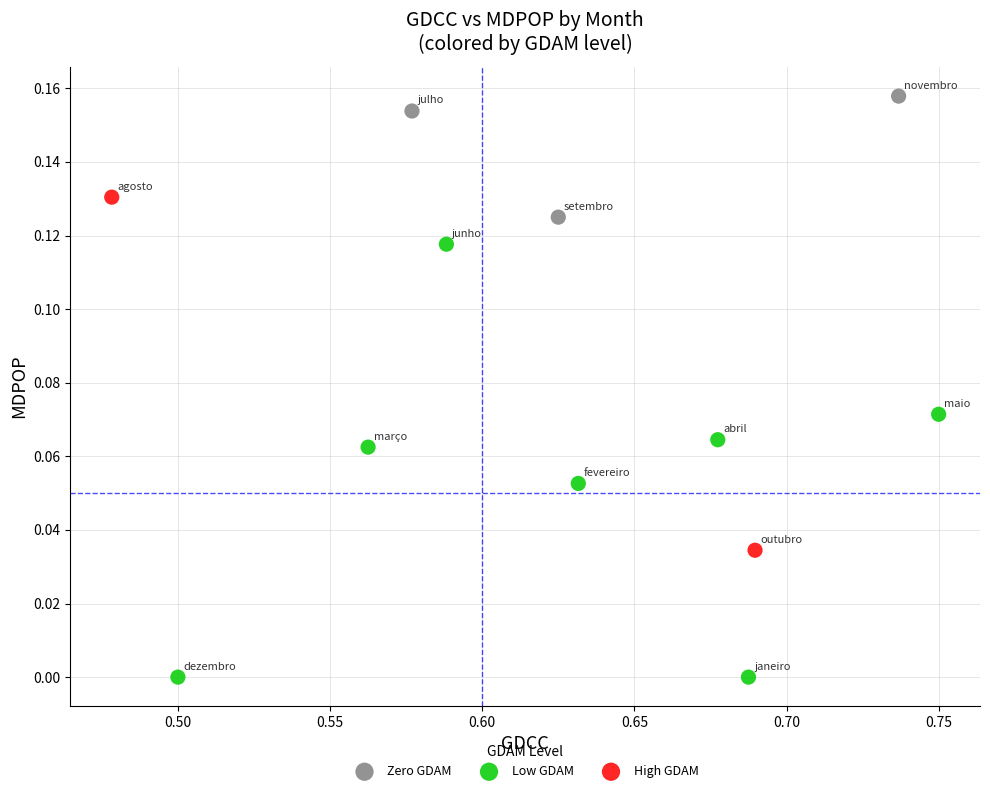

Which series contains the highest Y value?

Zero GDAM